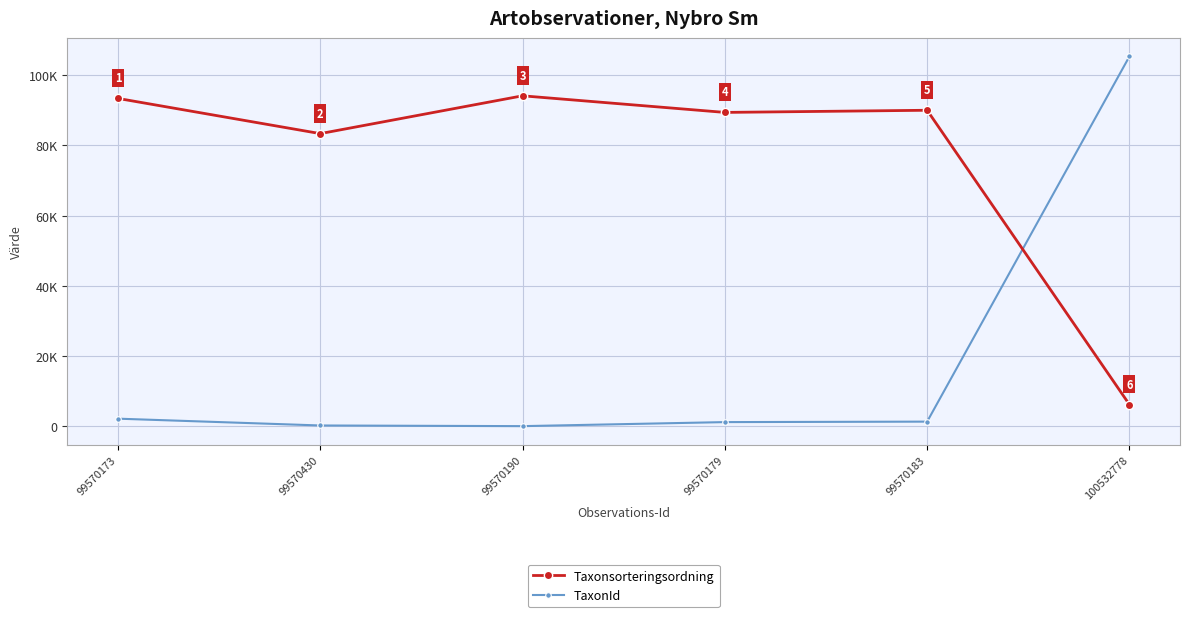

Is this an area chart (filled region under the line)?

No